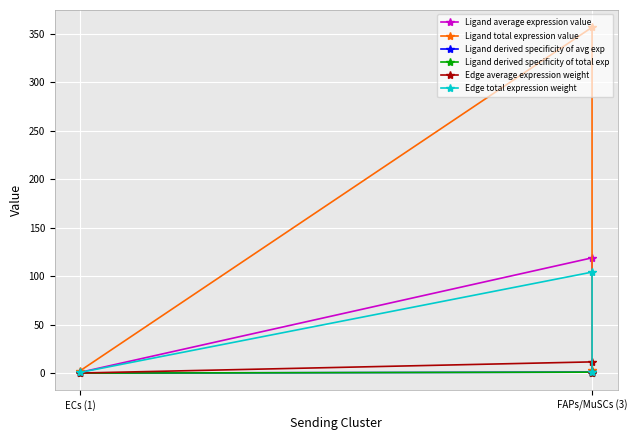

How many distinct data groups are displayed?

6